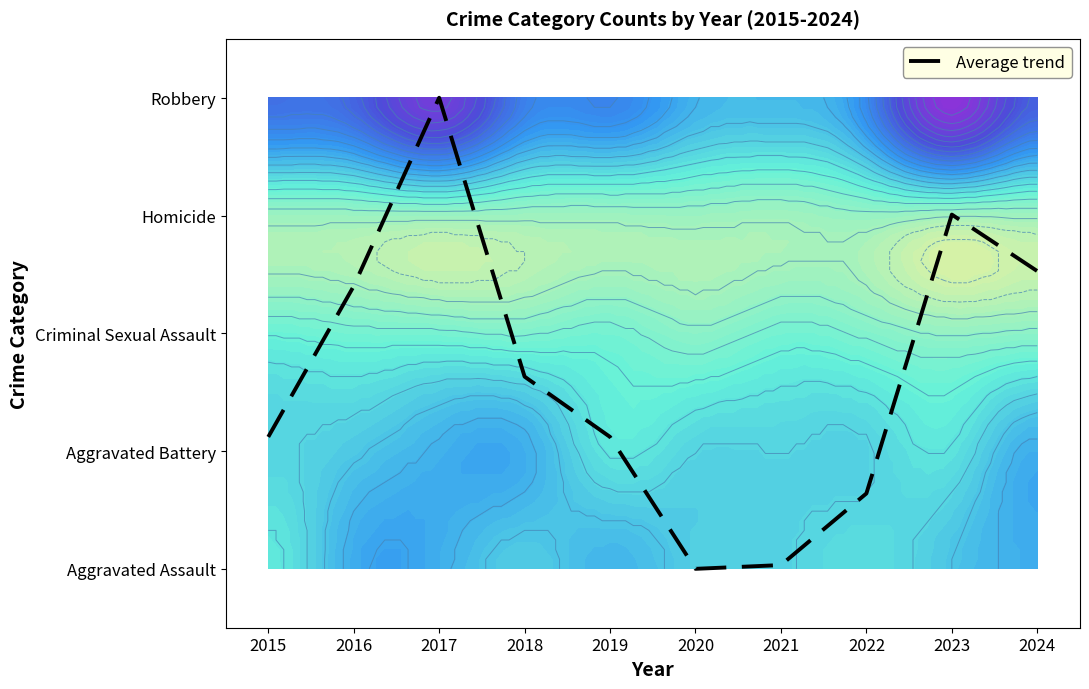

What is the difference between the second highest and minimum values?

3.0